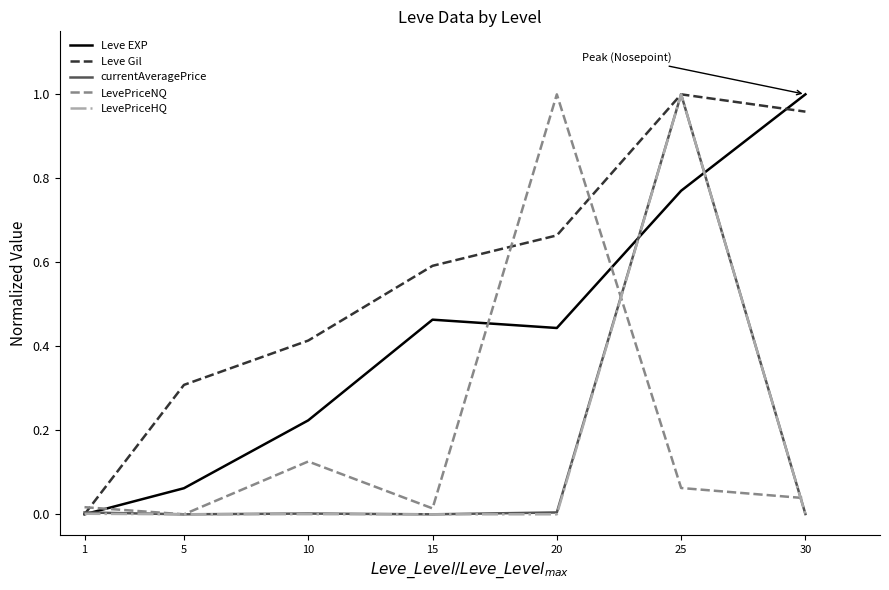

The value of LevePriceNQ at 20 is 0.2. True or false?

False